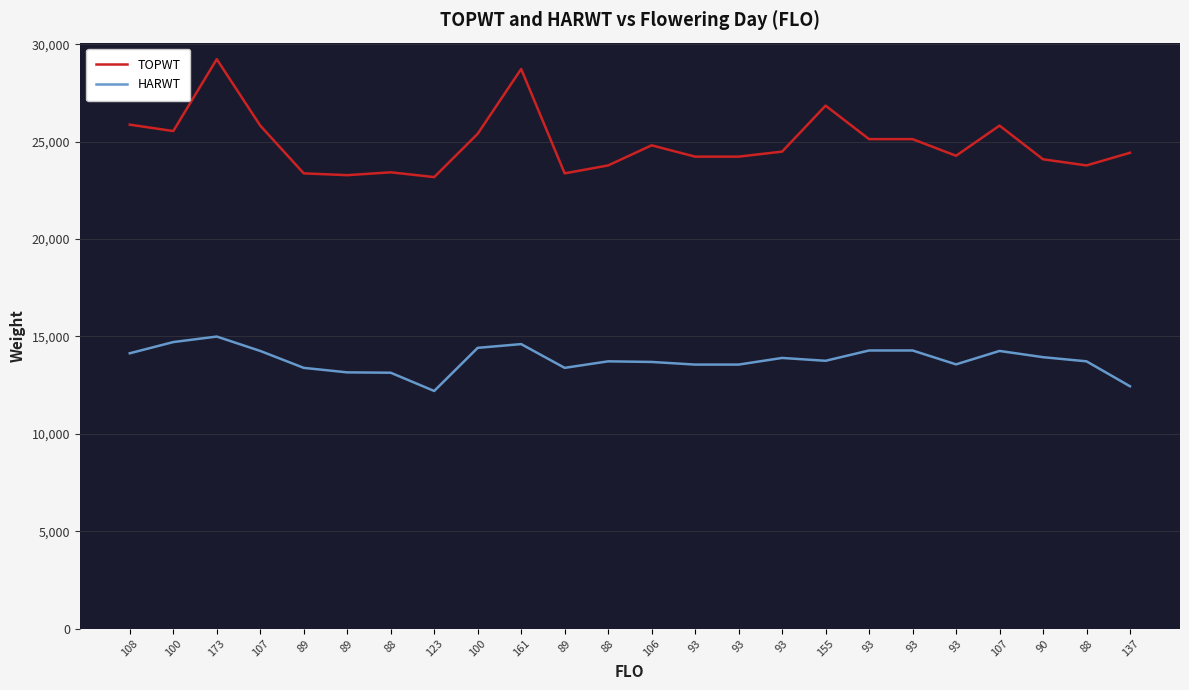

Count the number of data series in this chart.

2